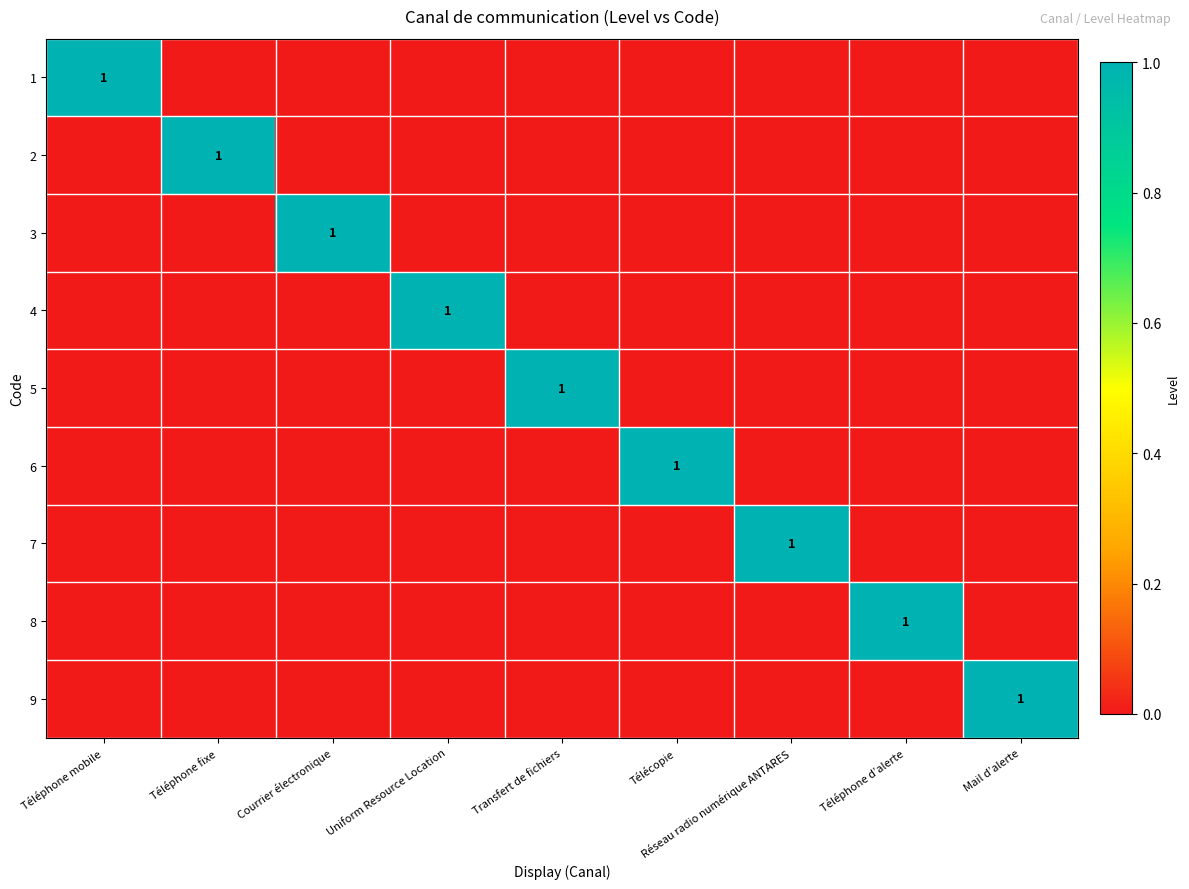

The 7 series shows 1 at Réseau radio numérique ANTARES. True or false?

True